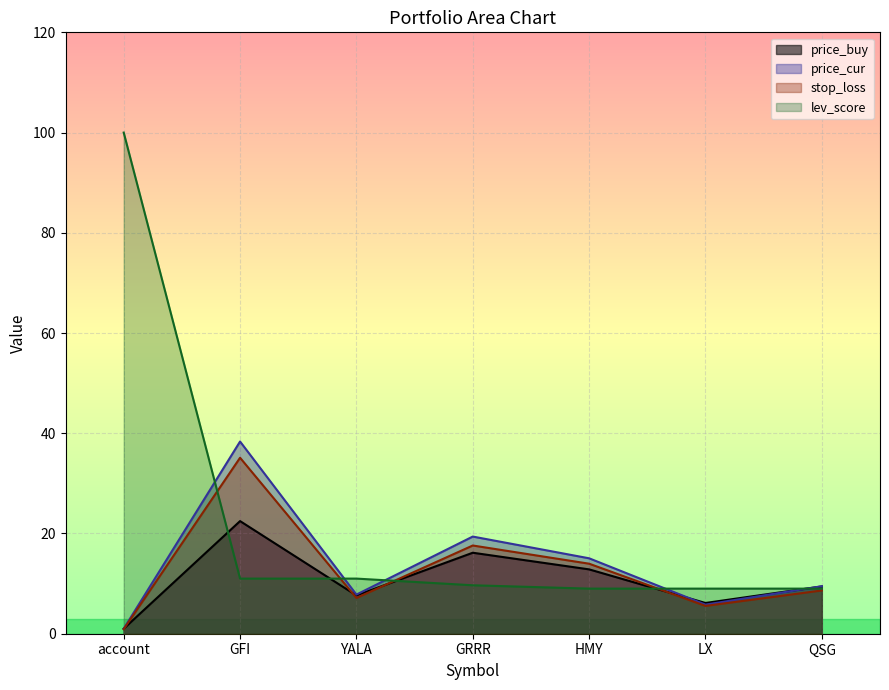

How many lines are shown in the chart?

4